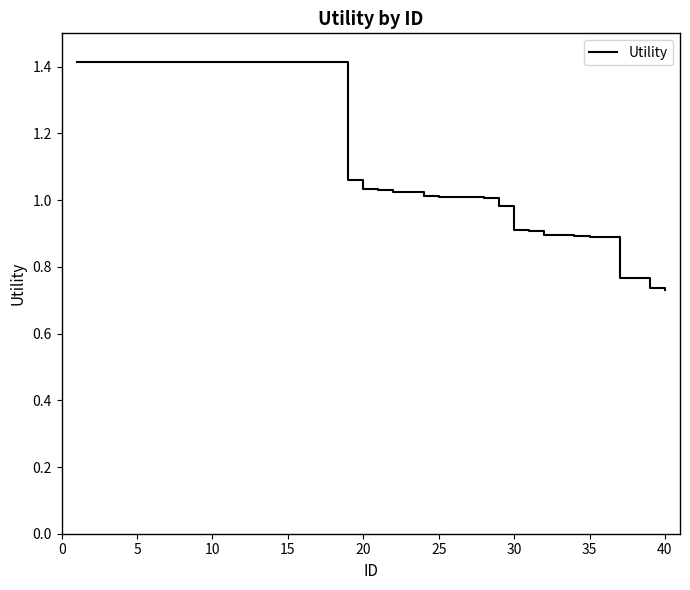

Does the chart have visible grid lines?

No